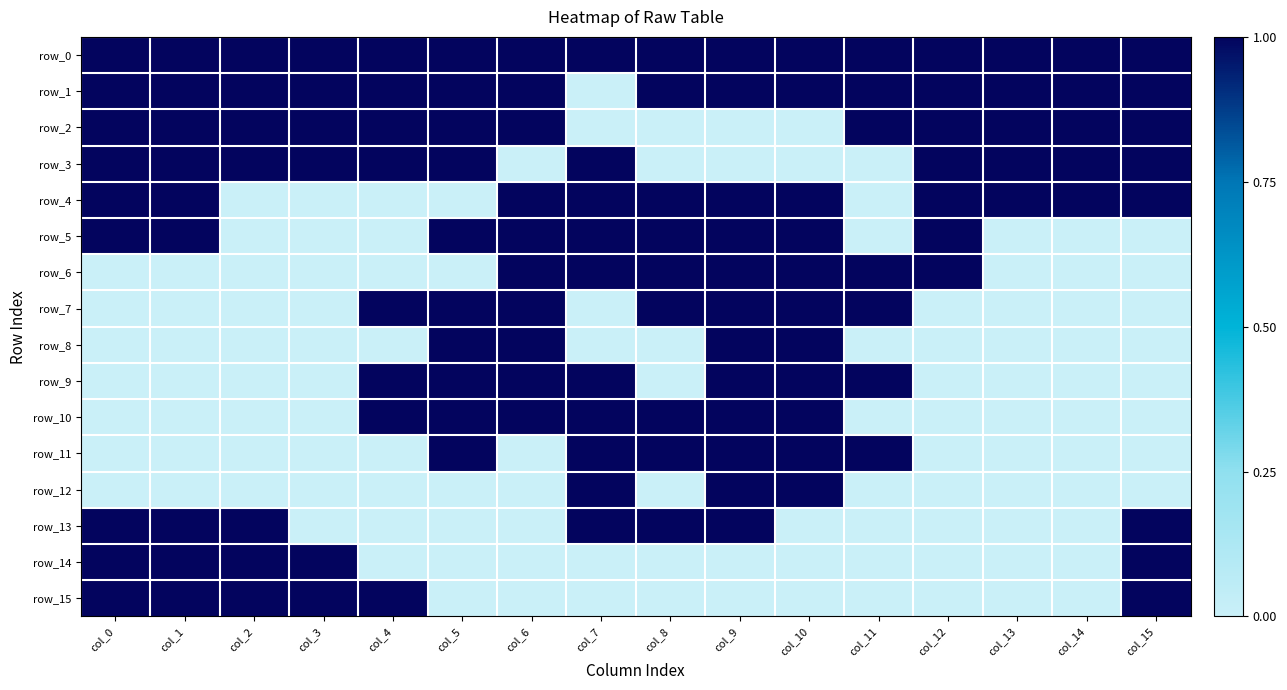

Reading right to left, what are all the values shown in this chart?

row_0: col_15=1	col_14=1	col_13=1	col_12=1	col_11=1	col_10=1	col_9=1	col_8=1	col_7=1	col_6=1	col_5=1	col_4=1	col_3=1	col_2=1	col_1=1	col_0=1
row_1: col_15=1	col_14=1	col_13=1	col_12=1	col_11=1	col_10=1	col_9=1	col_8=1	col_7=0	col_6=1	col_5=1	col_4=1	col_3=1	col_2=1	col_1=1	col_0=1
row_2: col_15=1	col_14=1	col_13=1	col_12=1	col_11=1	col_10=0	col_9=0	col_8=0	col_7=0	col_6=1	col_5=1	col_4=1	col_3=1	col_2=1	col_1=1	col_0=1
row_3: col_15=1	col_14=1	col_13=1	col_12=1	col_11=0	col_10=0	col_9=0	col_8=0	col_7=1	col_6=0	col_5=1	col_4=1	col_3=1	col_2=1	col_1=1	col_0=1
row_4: col_15=1	col_14=1	col_13=1	col_12=1	col_11=0	col_10=1	col_9=1	col_8=1	col_7=1	col_6=1	col_5=0	col_4=0	col_3=0	col_2=0	col_1=1	col_0=1
row_5: col_15=0	col_14=0	col_13=0	col_12=1	col_11=0	col_10=1	col_9=1	col_8=1	col_7=1	col_6=1	col_5=1	col_4=0	col_3=0	col_2=0	col_1=1	col_0=1
row_6: col_15=0	col_14=0	col_13=0	col_12=1	col_11=1	col_10=1	col_9=1	col_8=1	col_7=1	col_6=1	col_5=0	col_4=0	col_3=0	col_2=0	col_1=0	col_0=0
row_7: col_15=0	col_14=0	col_13=0	col_12=0	col_11=1	col_10=1	col_9=1	col_8=1	col_7=0	col_6=1	col_5=1	col_4=1	col_3=0	col_2=0	col_1=0	col_0=0
row_8: col_15=0	col_14=0	col_13=0	col_12=0	col_11=0	col_10=1	col_9=1	col_8=0	col_7=0	col_6=1	col_5=1	col_4=0	col_3=0	col_2=0	col_1=0	col_0=0
row_9: col_15=0	col_14=0	col_13=0	col_12=0	col_11=1	col_10=1	col_9=1	col_8=0	col_7=1	col_6=1	col_5=1	col_4=1	col_3=0	col_2=0	col_1=0	col_0=0
row_10: col_15=0	col_14=0	col_13=0	col_12=0	col_11=0	col_10=1	col_9=1	col_8=1	col_7=1	col_6=1	col_5=1	col_4=1	col_3=0	col_2=0	col_1=0	col_0=0
row_11: col_15=0	col_14=0	col_13=0	col_12=0	col_11=1	col_10=1	col_9=1	col_8=1	col_7=1	col_6=0	col_5=1	col_4=0	col_3=0	col_2=0	col_1=0	col_0=0
row_12: col_15=0	col_14=0	col_13=0	col_12=0	col_11=0	col_10=1	col_9=1	col_8=0	col_7=1	col_6=0	col_5=0	col_4=0	col_3=0	col_2=0	col_1=0	col_0=0
row_13: col_15=1	col_14=0	col_13=0	col_12=0	col_11=0	col_10=0	col_9=1	col_8=1	col_7=1	col_6=0	col_5=0	col_4=0	col_3=0	col_2=1	col_1=1	col_0=1
row_14: col_15=1	col_14=0	col_13=0	col_12=0	col_11=0	col_10=0	col_9=0	col_8=0	col_7=0	col_6=0	col_5=0	col_4=0	col_3=1	col_2=1	col_1=1	col_0=1
row_15: col_15=1	col_14=0	col_13=0	col_12=0	col_11=0	col_10=0	col_9=0	col_8=0	col_7=0	col_6=0	col_5=0	col_4=1	col_3=1	col_2=1	col_1=1	col_0=1